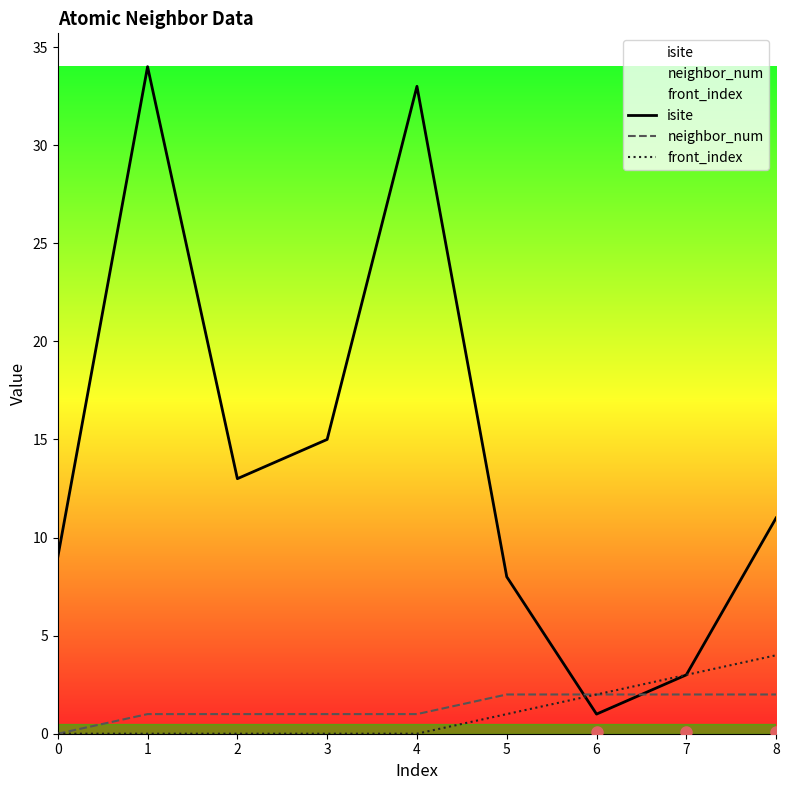

Which has a higher value, 2 or 8?

2